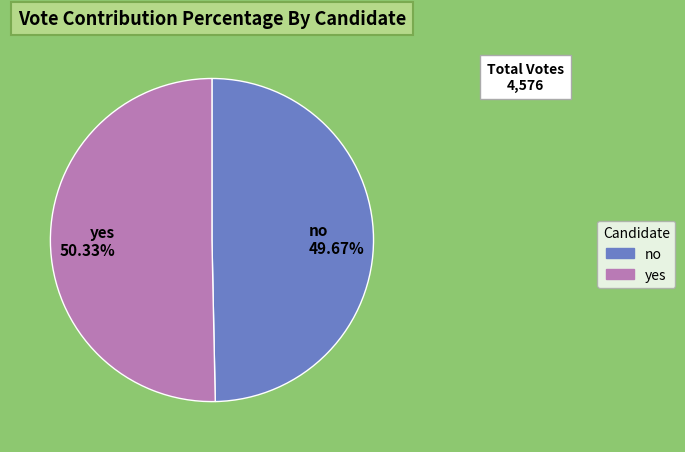

Is it true that yes is 62% of the pie?

False